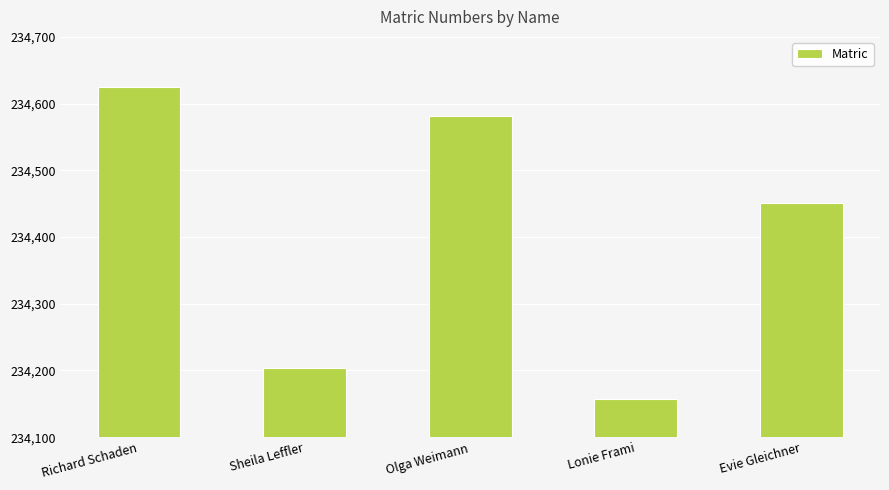

What is the label of the 2nd bar from the right?

Lonie Frami